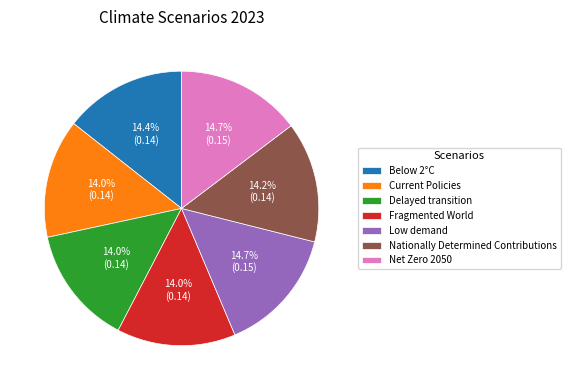

To the nearest percent, what is the difference between the Current Policies and Net Zero 2050 slice percentages?

1%